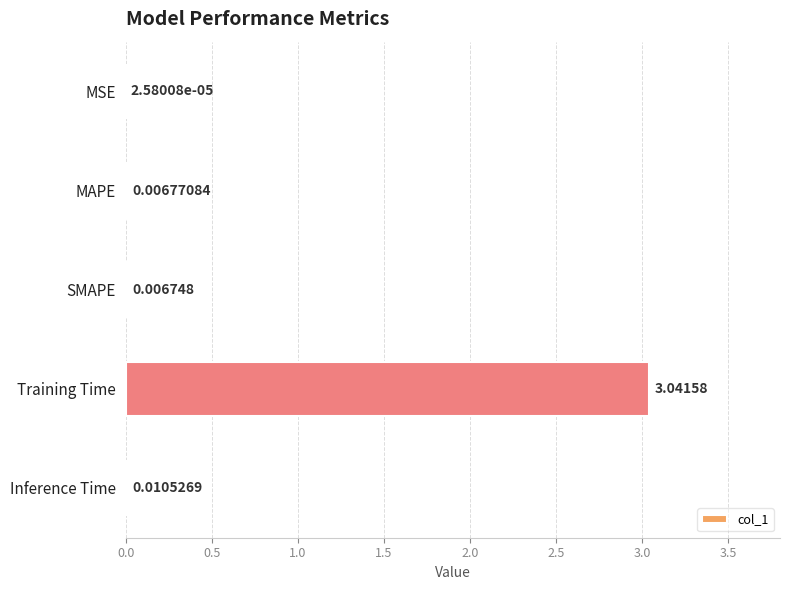

Between Training Time and MSE, which is larger?

Training Time